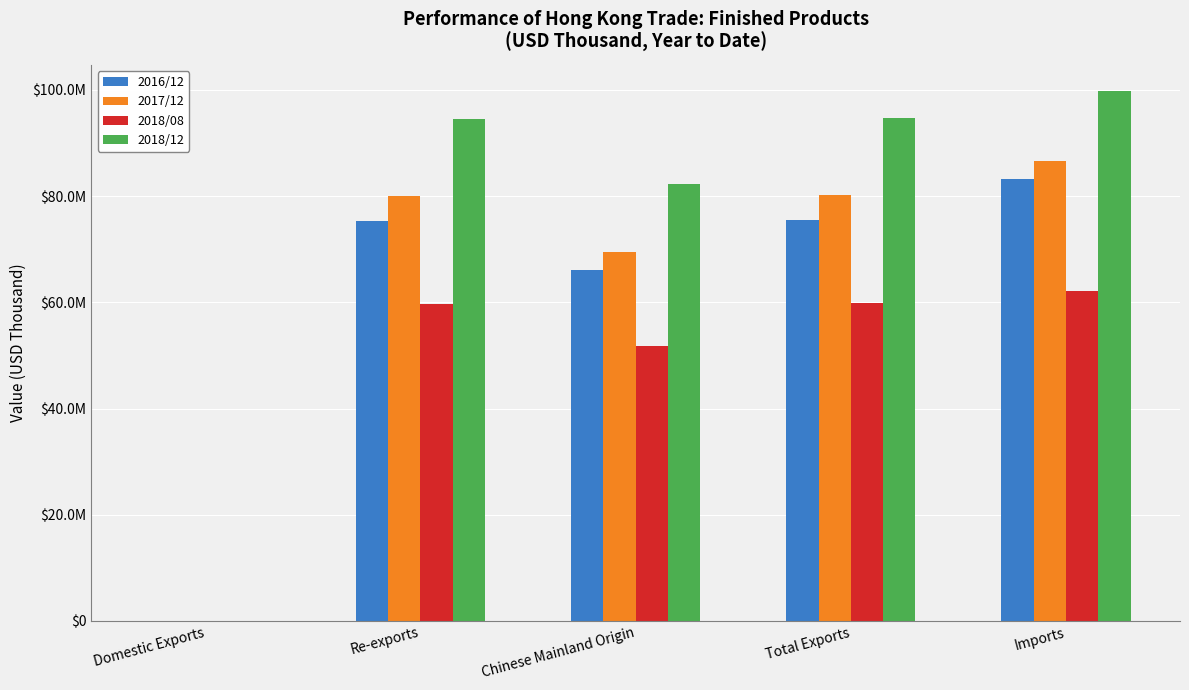

At which label is 2017/12 closest to 43305448?

Chinese Mainland Origin